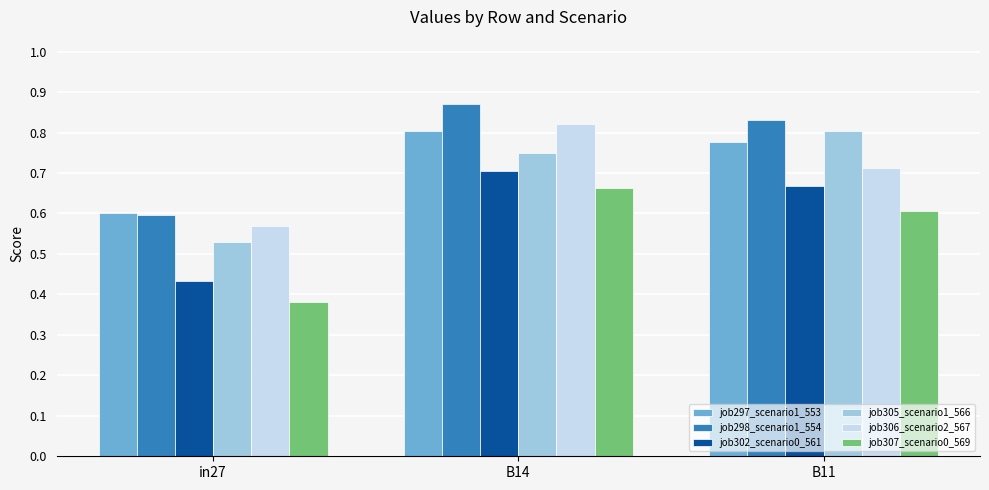

Which label corresponds to the largest value in the chart?

B14